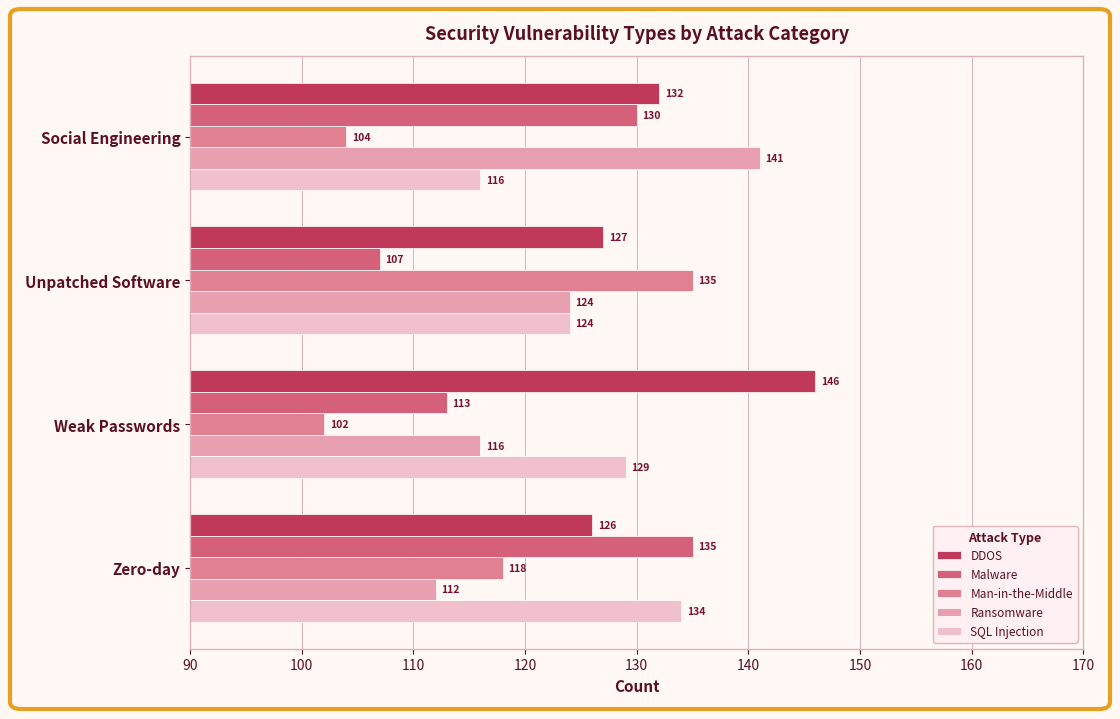

What value does the DDOS series have at Social Engineering?

132